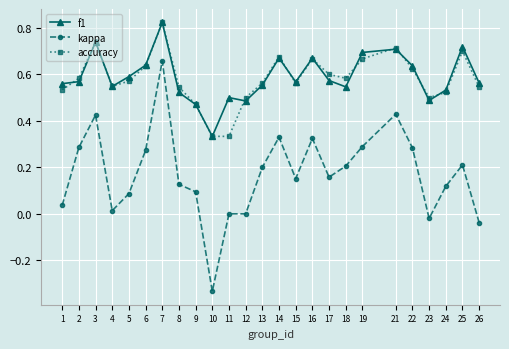

At how many categories does at least one series exceed 0?

25